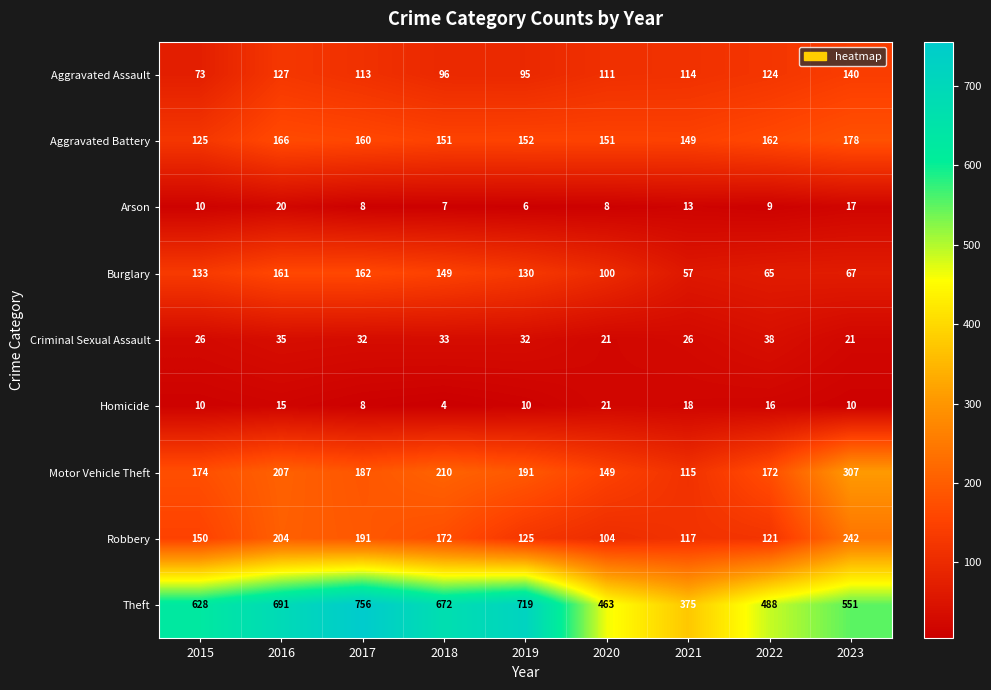

Is it true that Criminal Sexual Assault equals 37 at 2023?

False